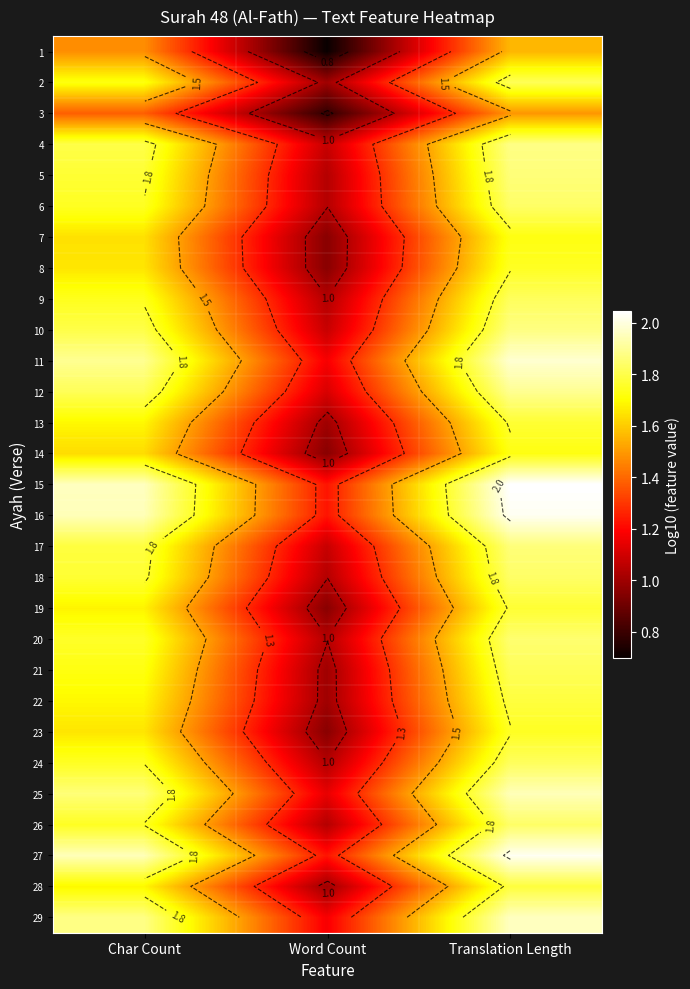

What is the difference between the maximum and minimum values in the 18 series?

0.8